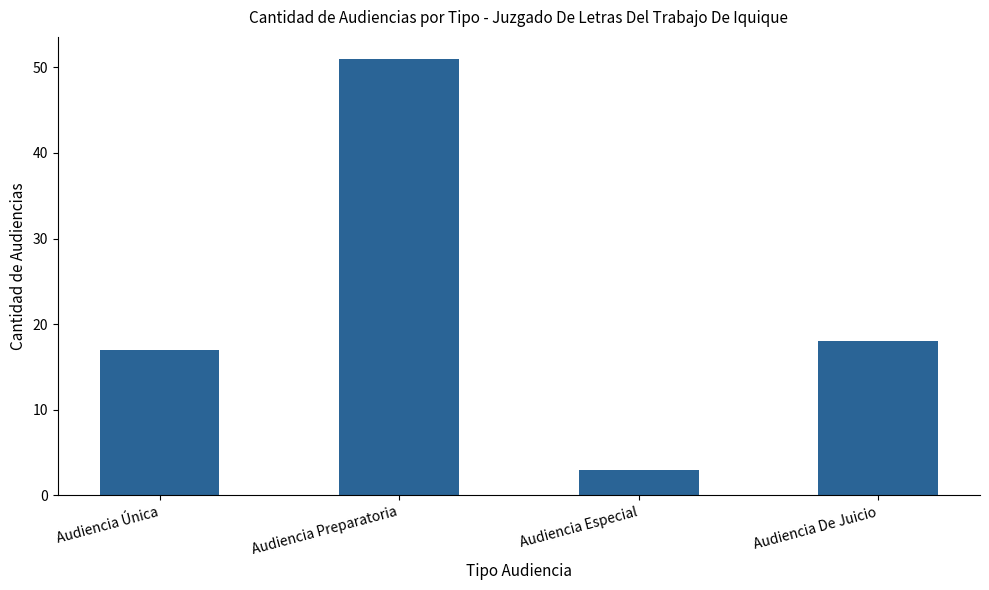

What is the difference between the second highest and second lowest values?

1